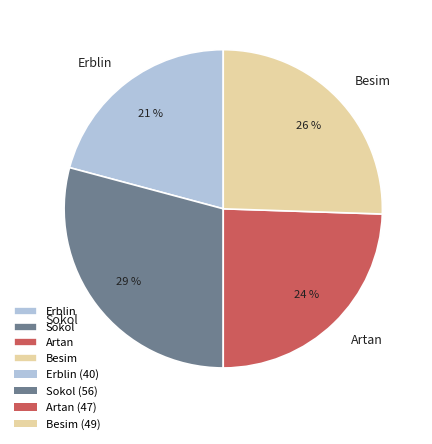

Is the sum of Artan and Erblin greater than half?

No